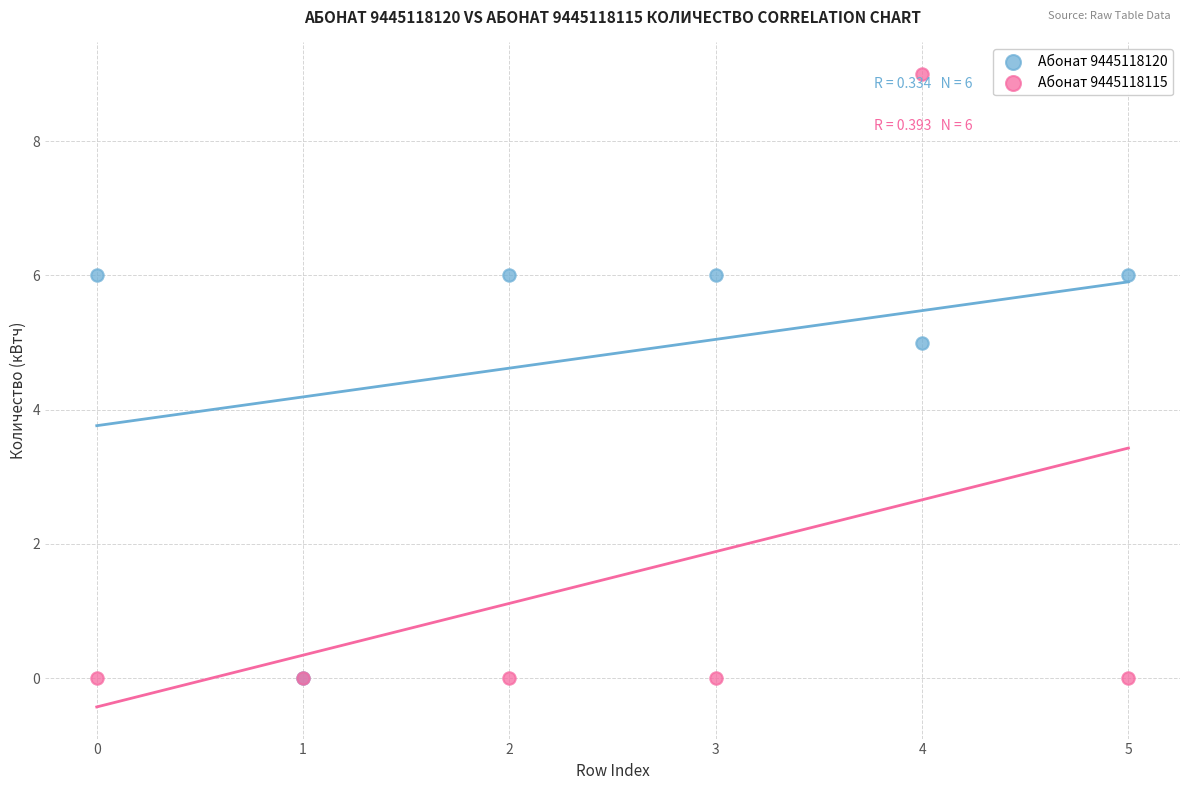

What are all the series names shown in the legend?

Абонат 9445118120, Абонат 9445118115